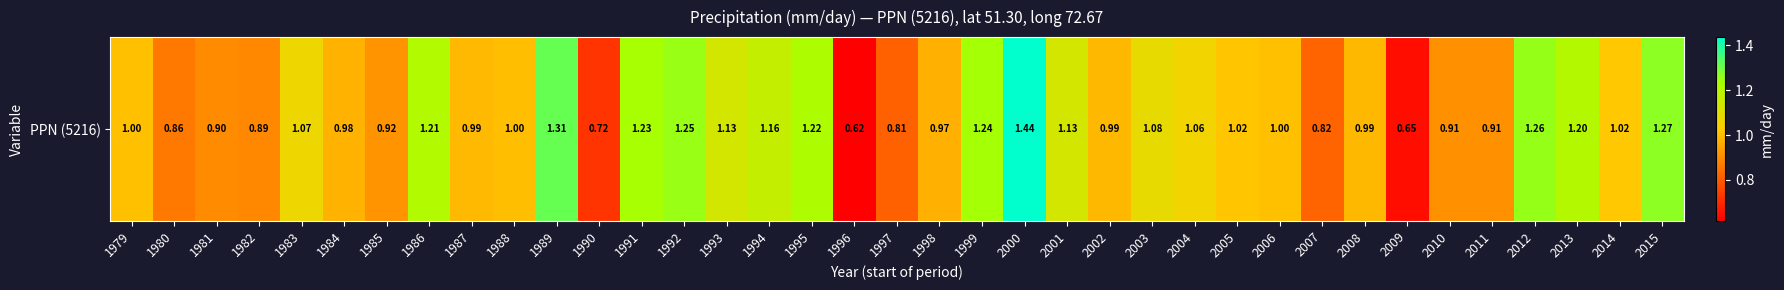

Reading left to right, extract all data points from this chart.

1.0	0.9	0.9	0.9	1.1	1.0	0.9	1.2	1.0	1.0	1.3	0.7	1.2	1.3	1.1	1.2	1.2	0.6	0.8	1.0	1.2	1.4	1.1	1.0	1.1	1.1	1.0	1.0	0.8	1.0	0.6	0.9	0.9	1.3	1.2	1.0	1.3